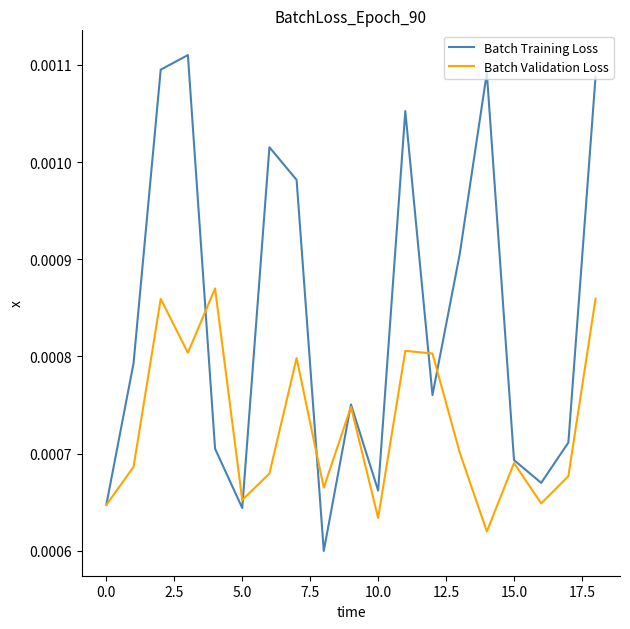

Which series has the largest total across all categories?

Batch Training Loss